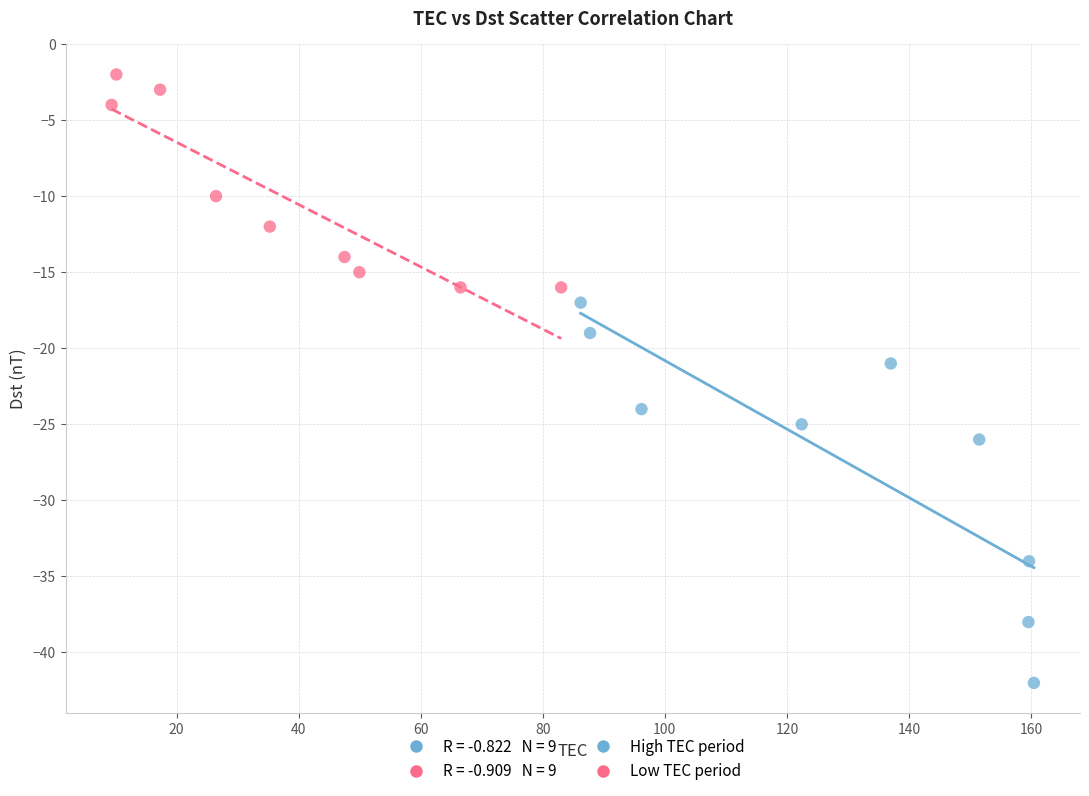

Which series has the largest Y range (max minus min)?

High TEC period